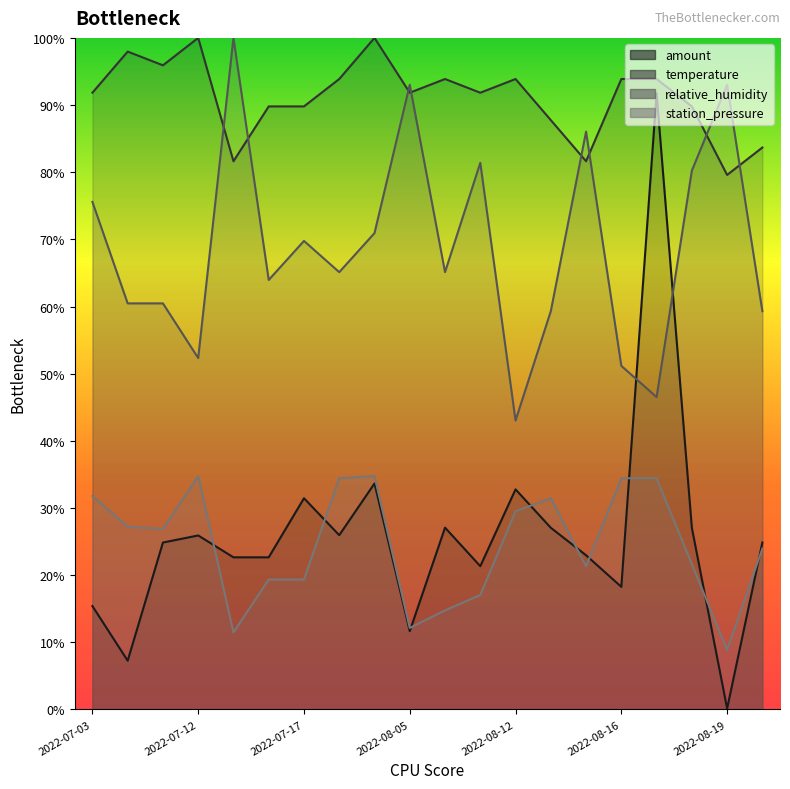

True or false: station_pressure has a value of 0.0 at 2022-08-19.

False